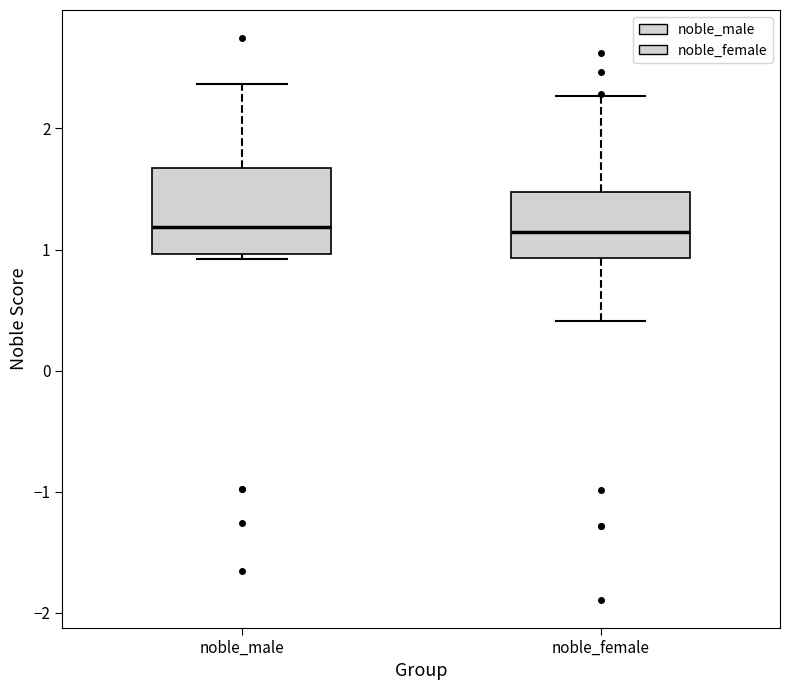

Comparing the boxes themselves (not the whiskers), which one is the tallest?

noble_male